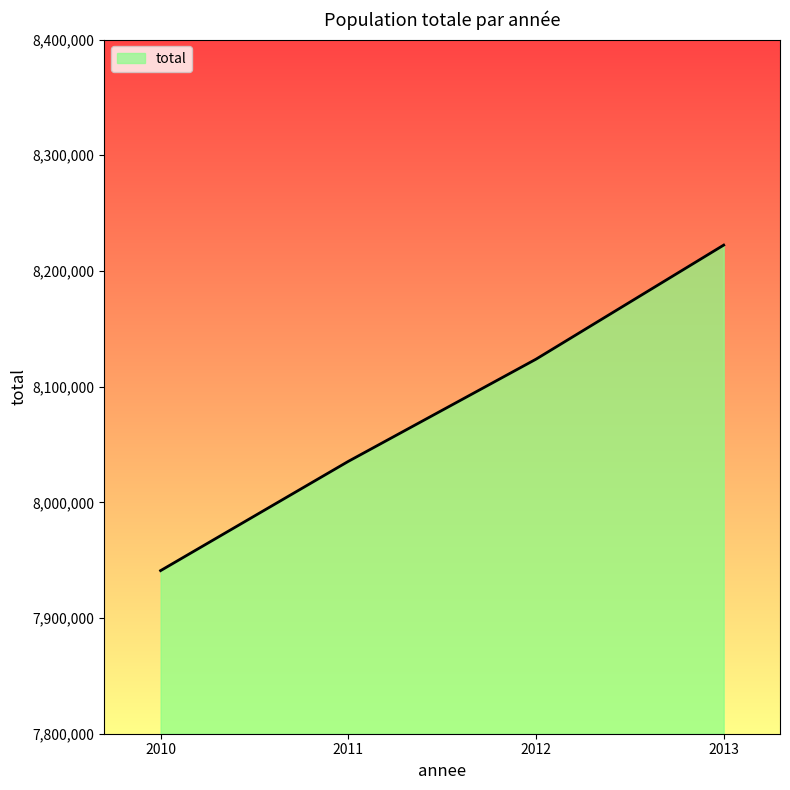

What is the ratio of the value at 2012 to the value at 2013?

1.0